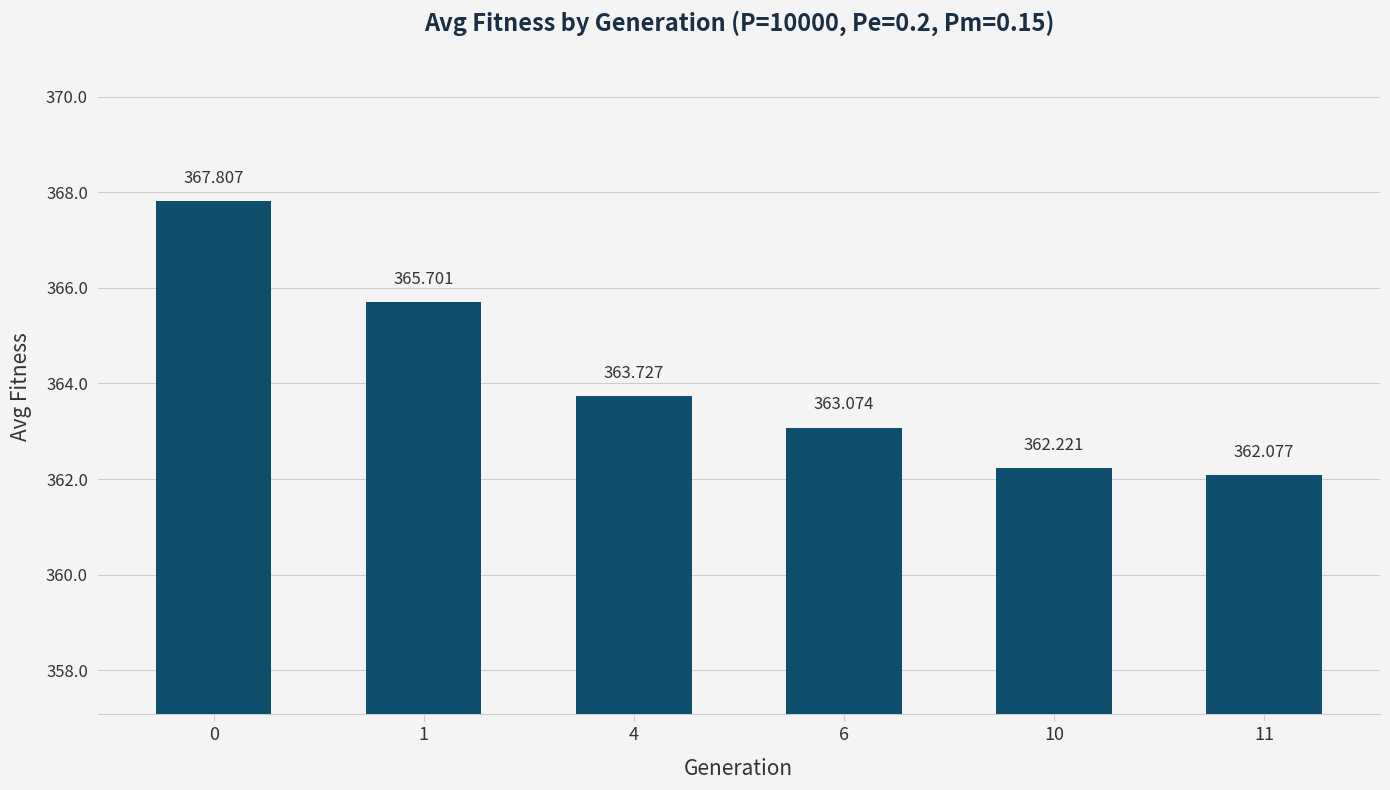

Which has a higher value, 10 or 11?

10